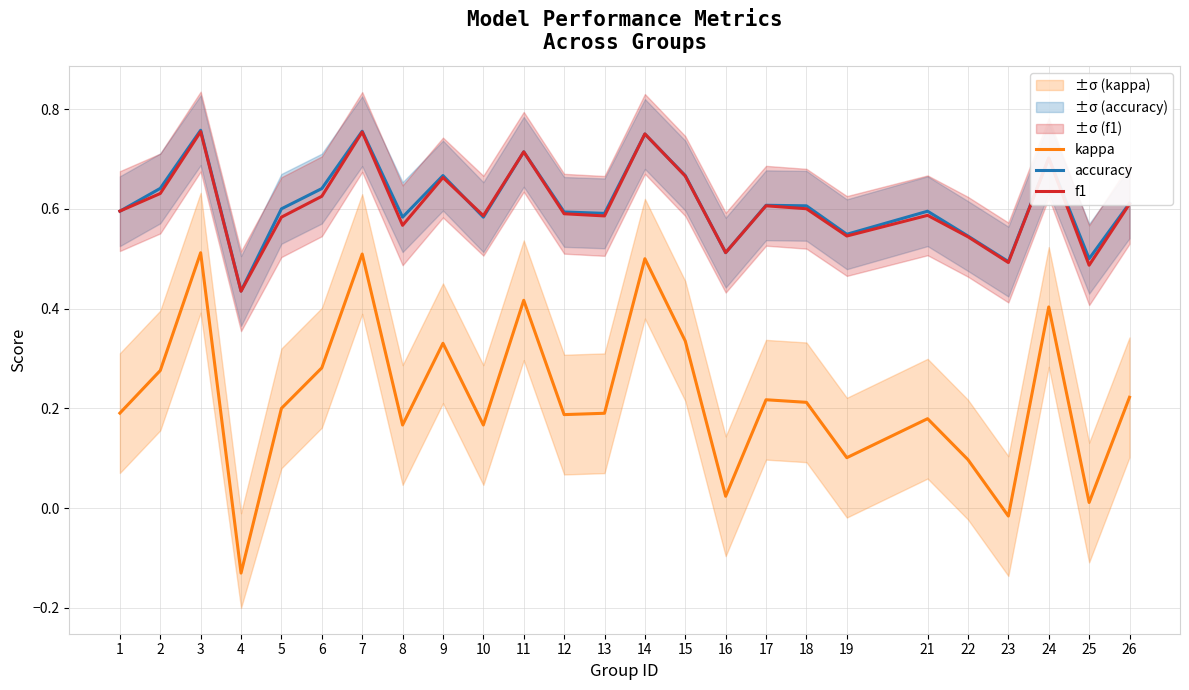

At how many categories does at least one series exceed 0?

25